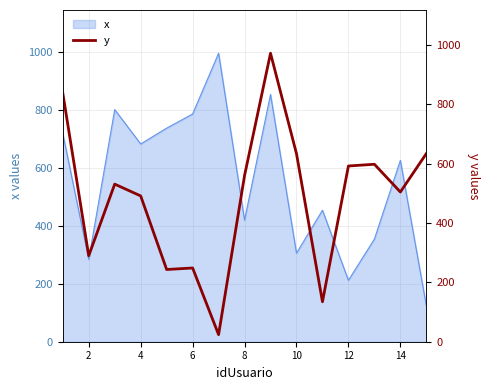

What is the highest value of the x series?

997.0